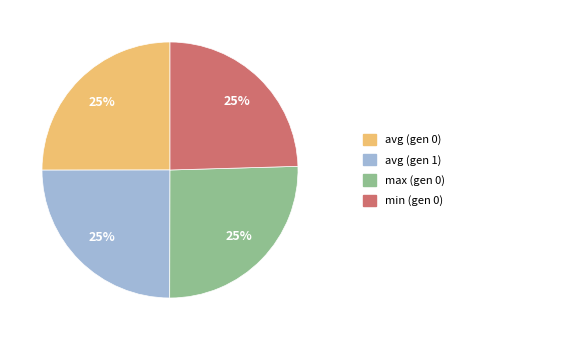

To the nearest percent, what is the average slice percentage?

25%